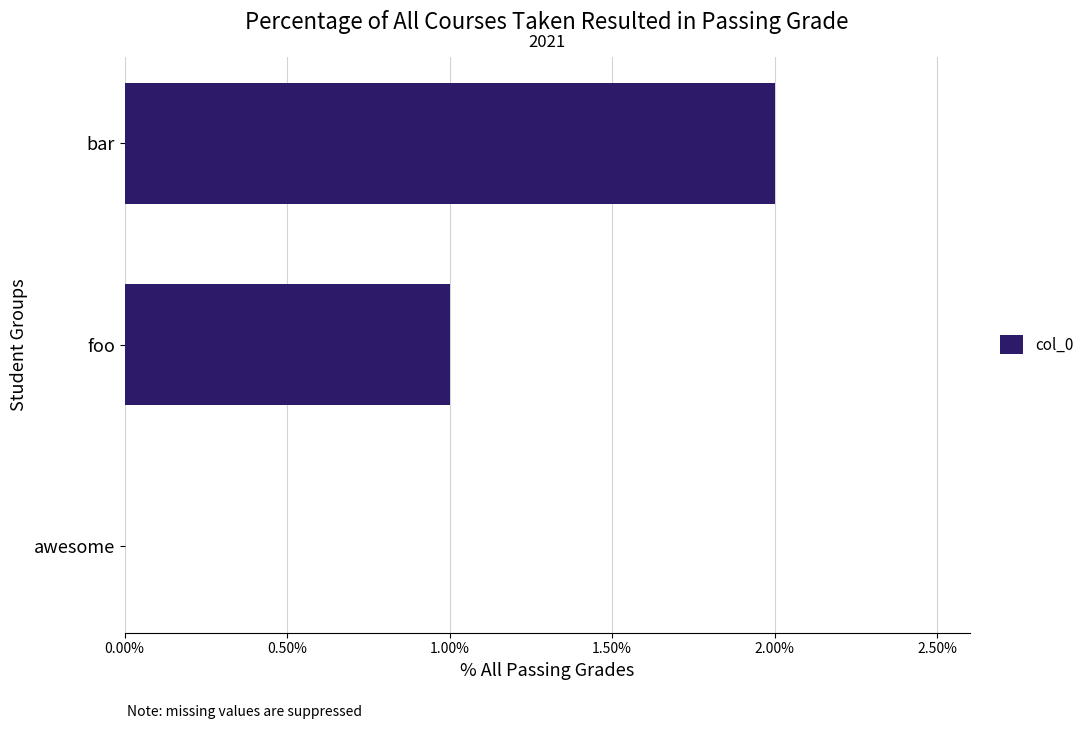

Approximately how many times larger is the value at bar compared to foo?

2.0